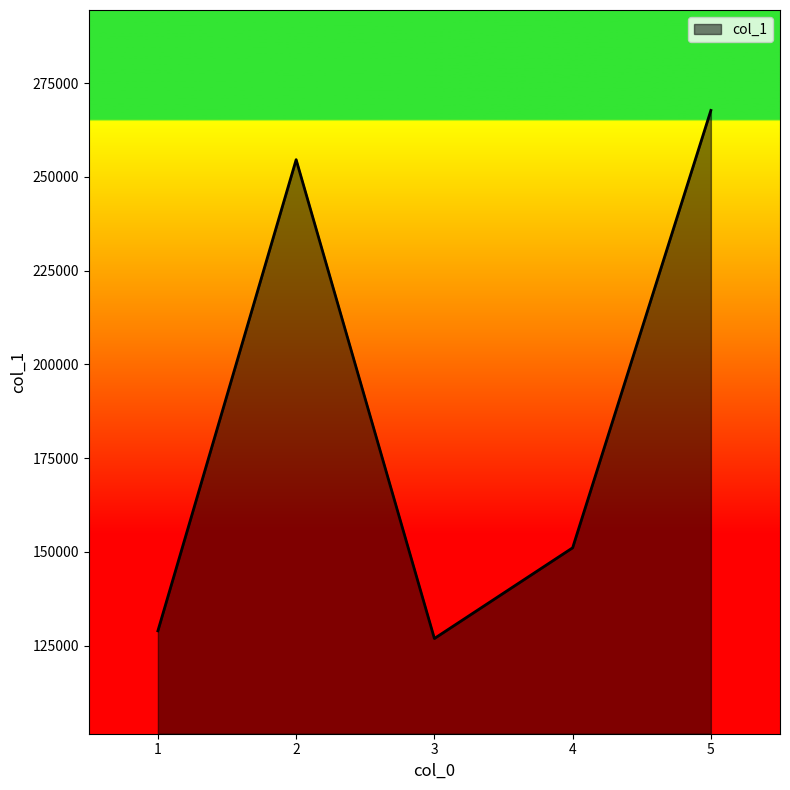

Between 2 and 5, which is larger?

5